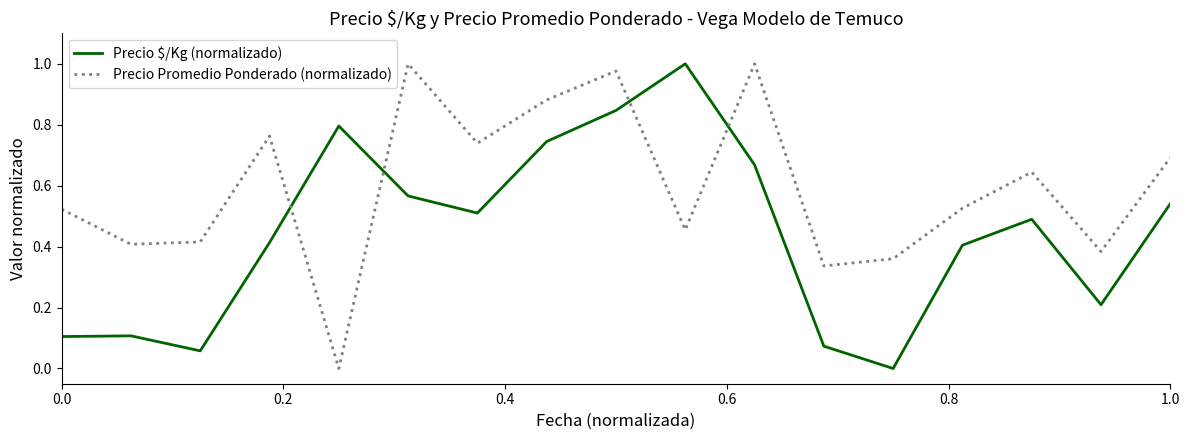

After their last crossing, which series has the higher values: Precio Promedio Ponderado (normalizado) or Precio $/Kg (normalizado)?

Precio Promedio Ponderado (normalizado)